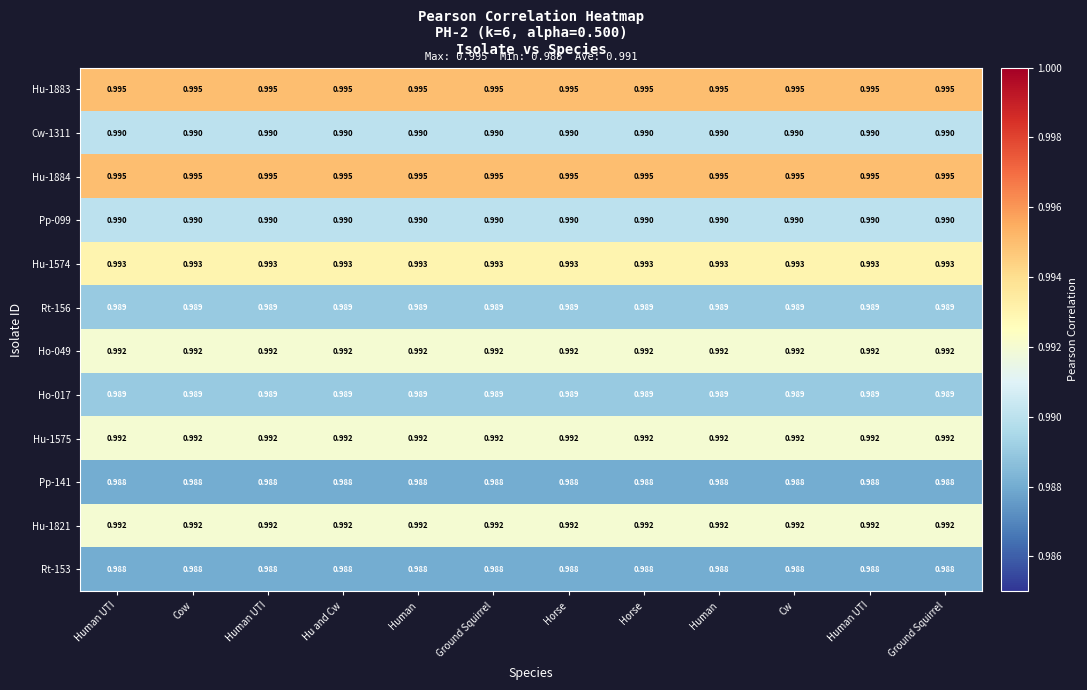

How many data points does each series have?

12